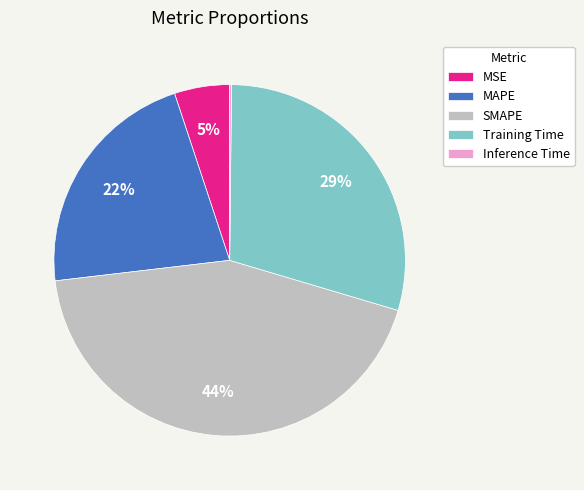

To the nearest percent, what is the average slice percentage?

20%